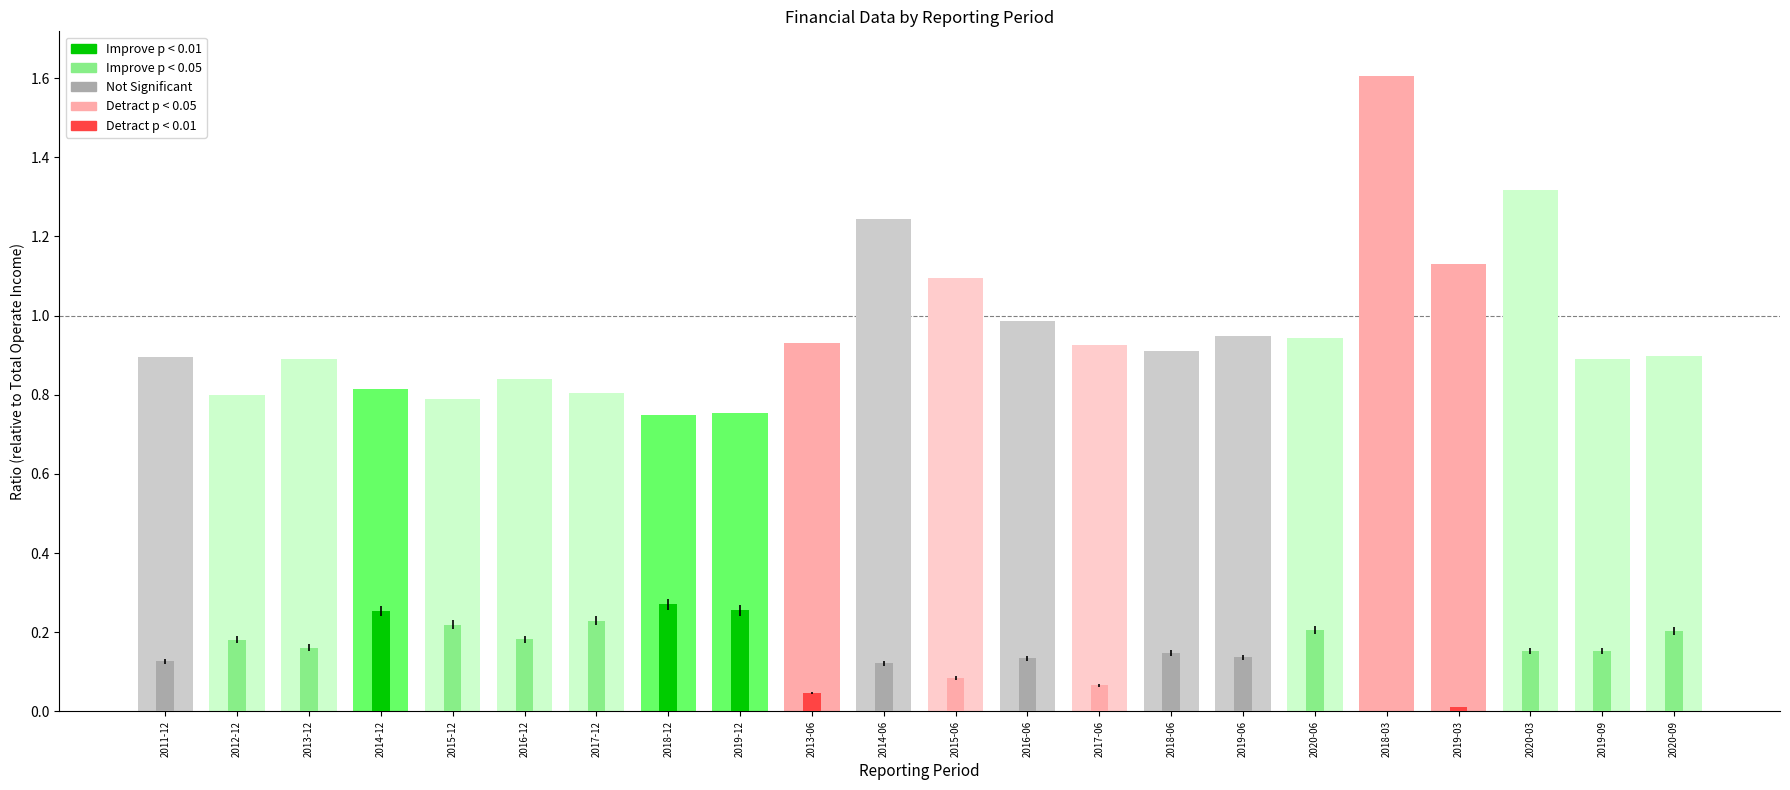

List the series in order of their overall mean, highest first.

TOTAL_OPERATE_COST ratio, PARENT_NETPROFIT ratio